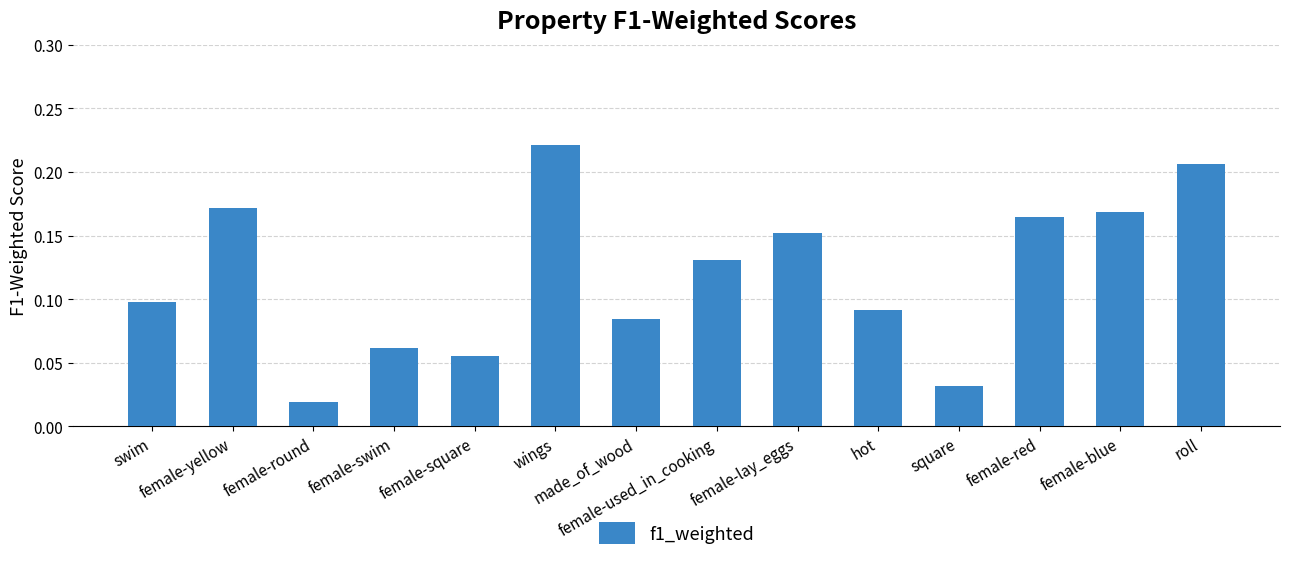

What is the sum of all values?

1.7